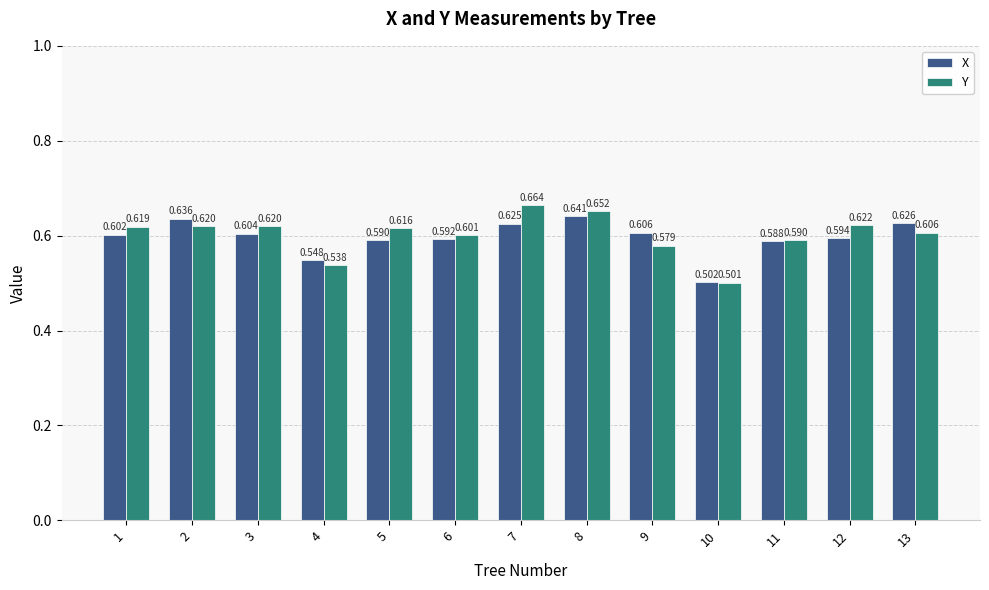

Which series has the largest range (max minus min)?

Y